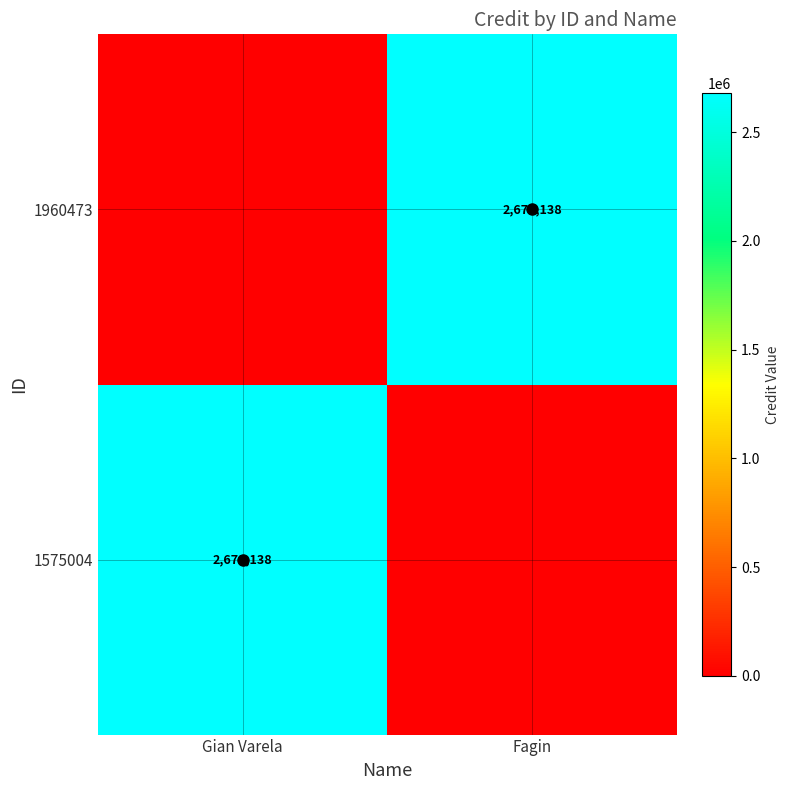

What is the total value across all series at Gian Varela?

2679138